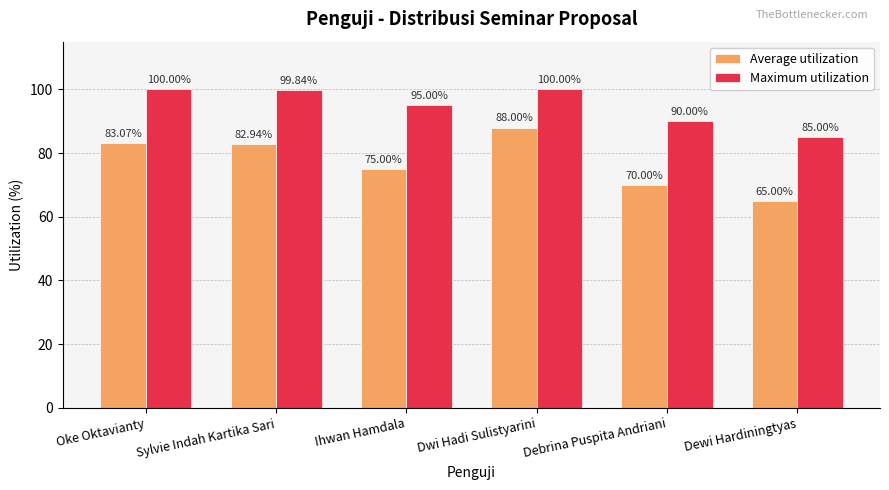

What is the spread (max minus min) of values at Oke Oktavianty?

16.9